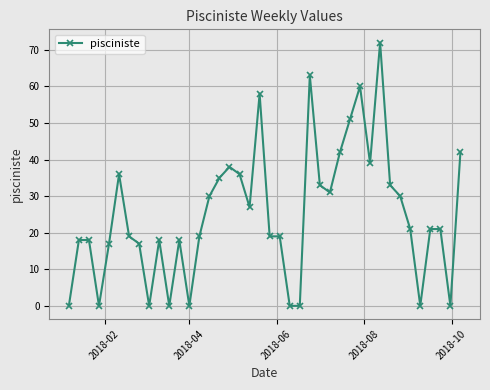

What is the greatest value displayed?

72